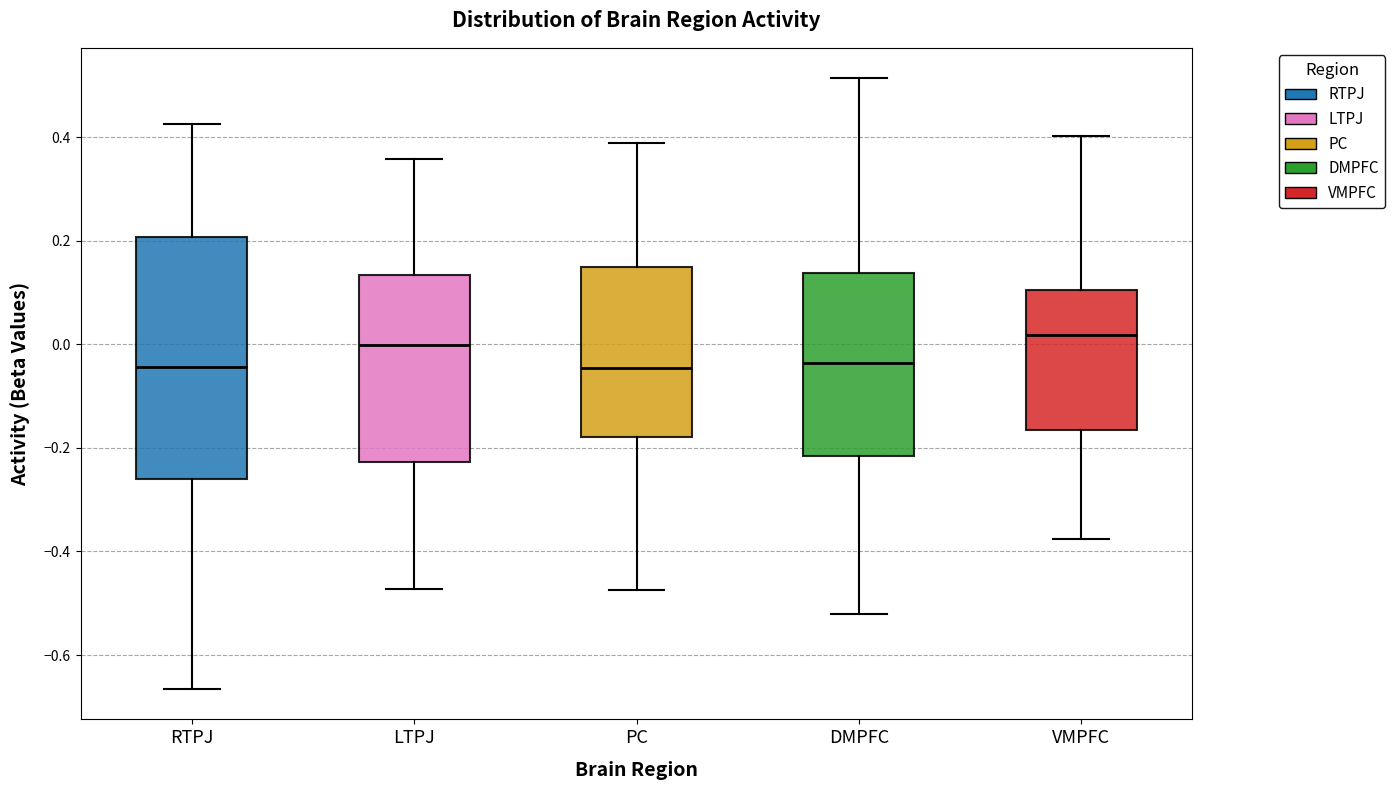

Reading left to right, read every box against the y-axis: the position of its median line, the range the box covers, and the ends of its whiskers. The values are not printed on the chart, so give them approximately, as read against the axis.

RTPJ: median -0.04, box -0.26 to 0.20, whiskers -0.66 to 0.42
LTPJ: median 0.00, box -0.22 to 0.14, whiskers -0.48 to 0.36
PC: median -0.04, box -0.18 to 0.14, whiskers -0.48 to 0.38
DMPFC: median -0.04, box -0.22 to 0.14, whiskers -0.52 to 0.52
VMPFC: median 0.02, box -0.16 to 0.10, whiskers -0.38 to 0.40